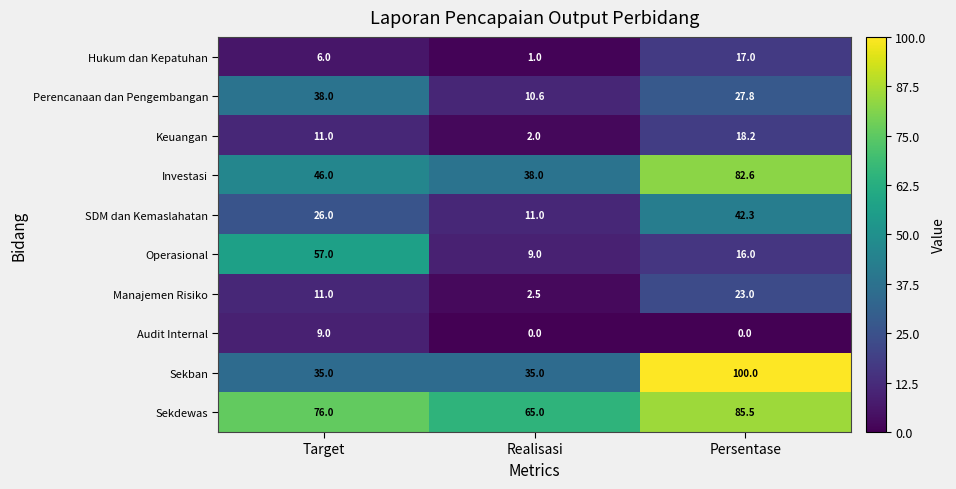

Which series has the largest total across all categories?

Sekdewas